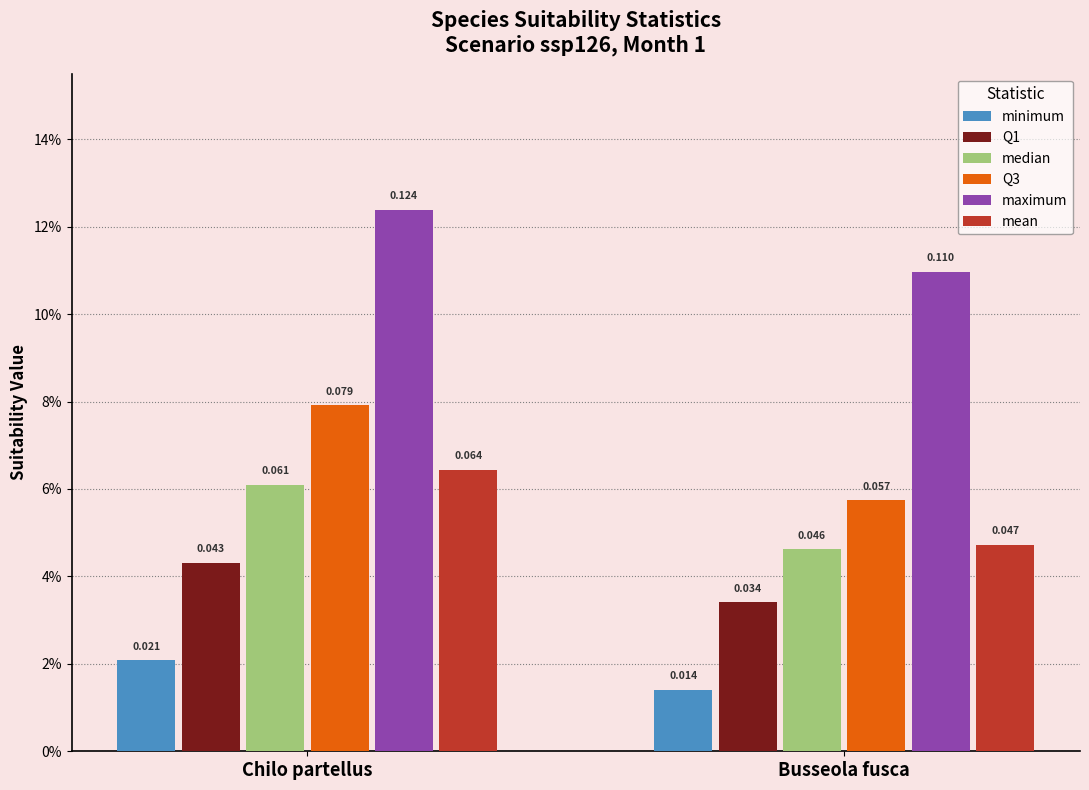

Rank the categories by mean value from highest to lowest.

Chilo partellus, Busseola fusca